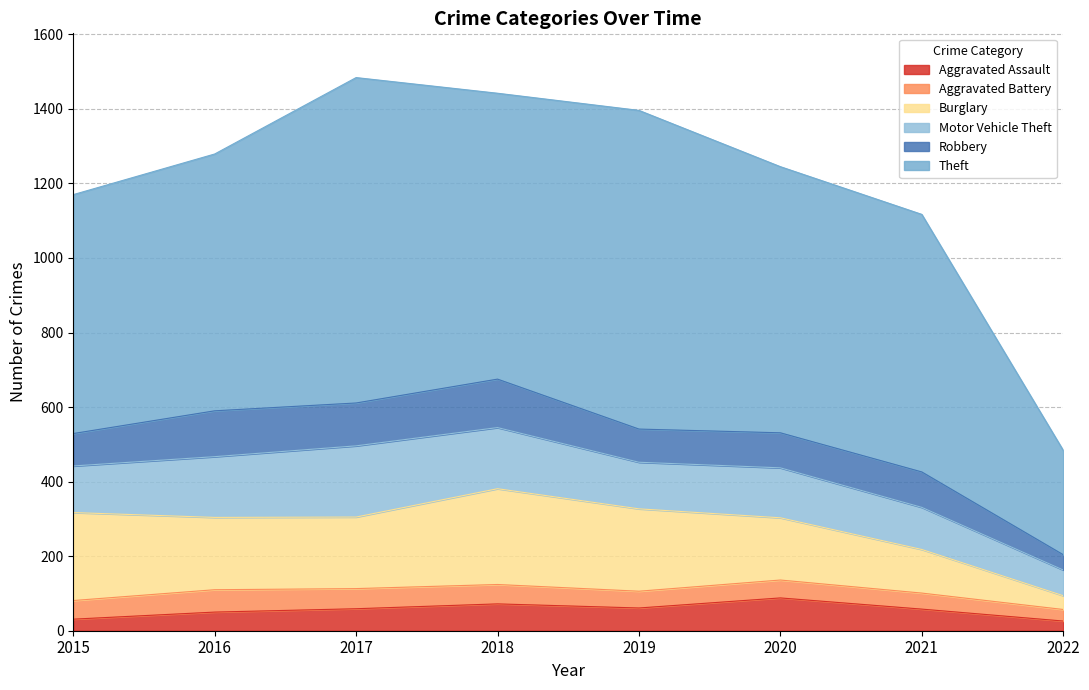

Which series has the largest total across all categories?

Theft